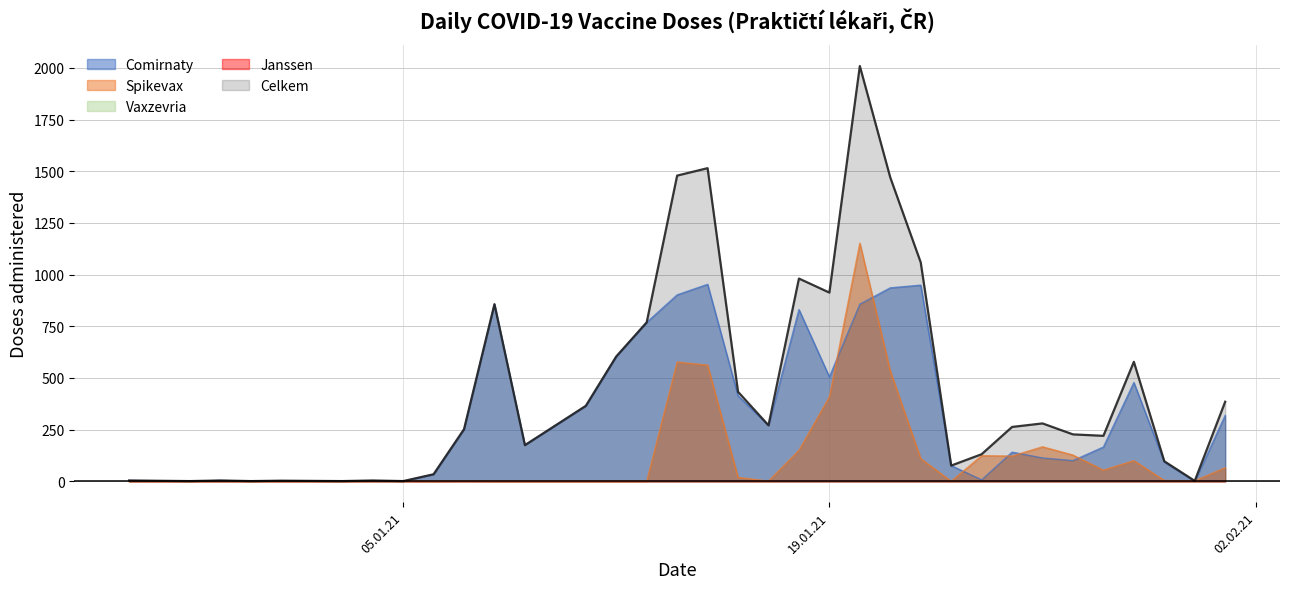

Does the chart display data point markers on the line(s)?

No